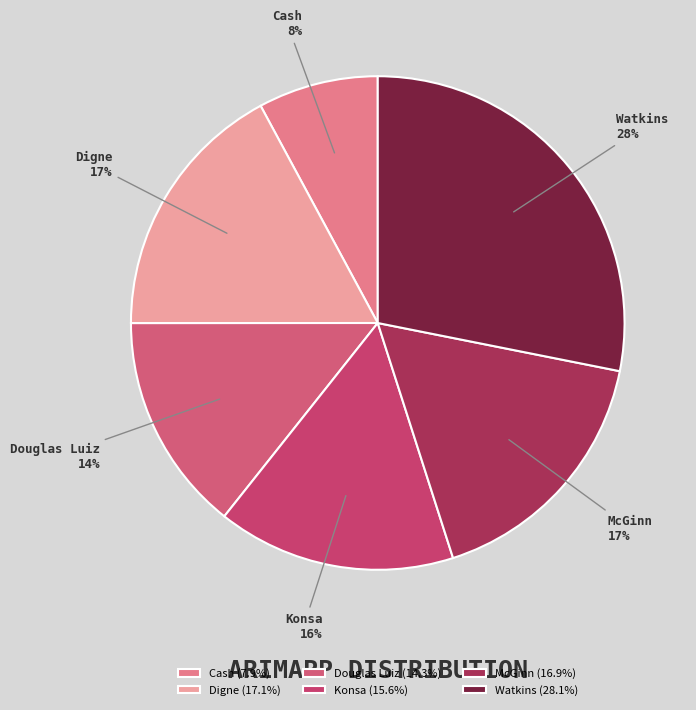

How many slices are in this pie chart?

6